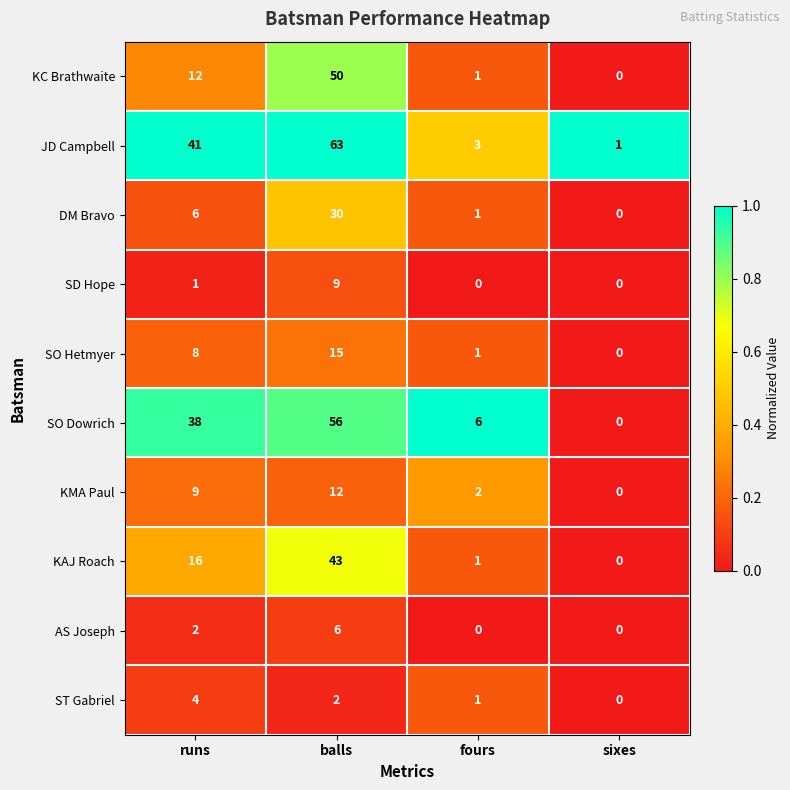

How many data points does each series have?

4